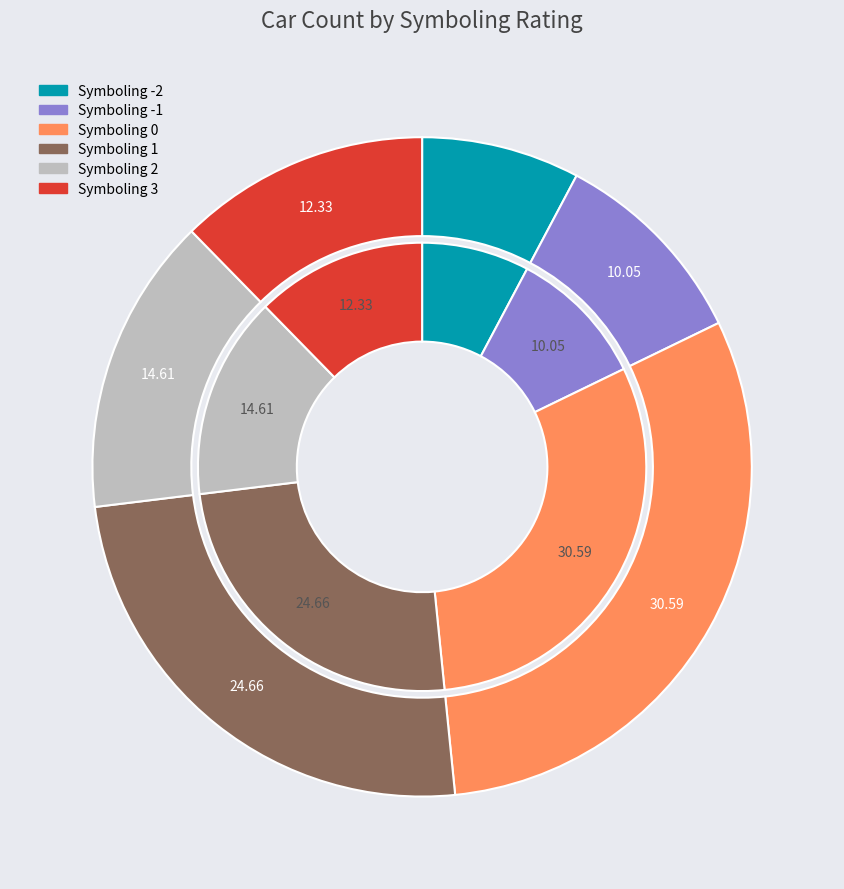

Is it true that 1 is 39% of the pie?

False